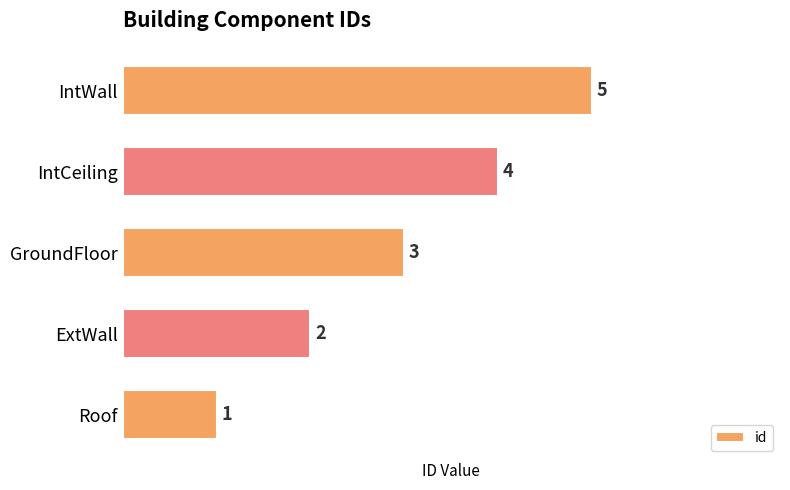

Rank the categories by value from highest to lowest.

IntWall, IntCeiling, GroundFloor, ExtWall, Roof